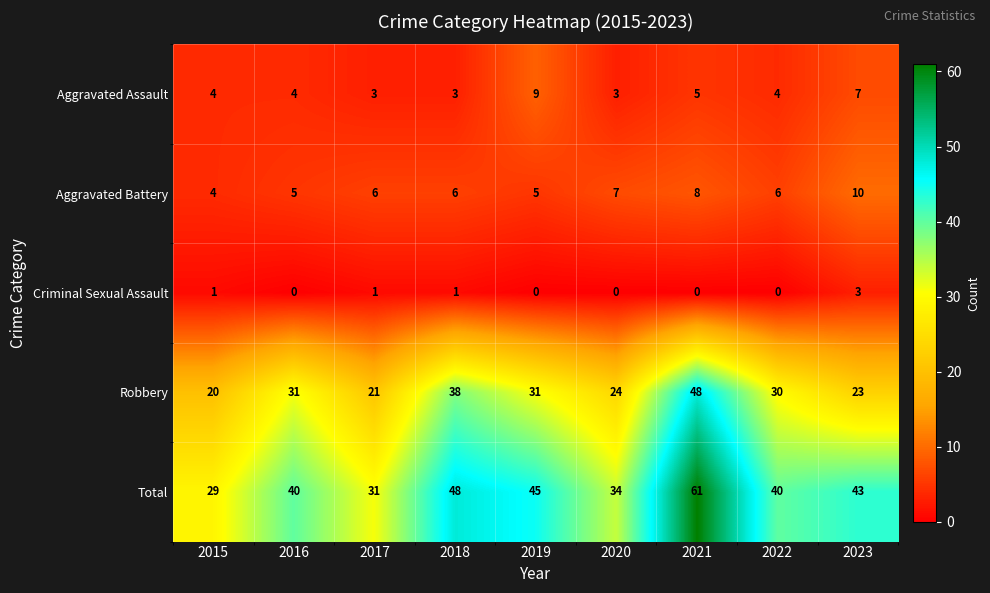

Which series has the widest spread of values?

Total